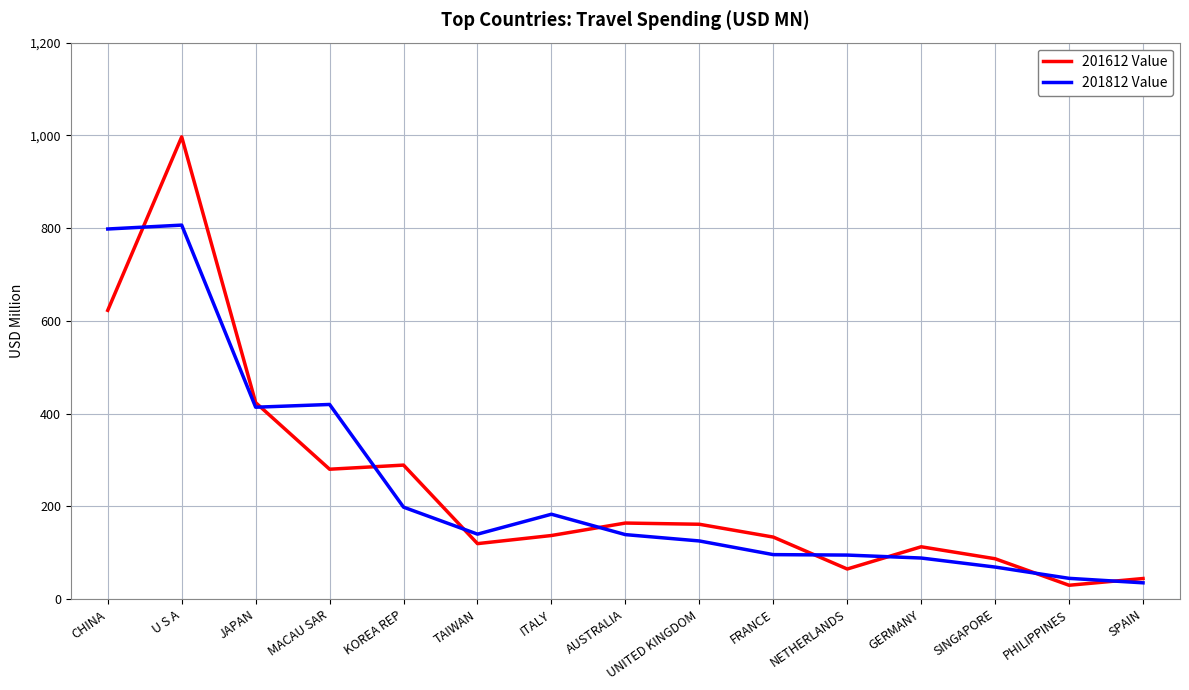

True or false: 201612 Value has more than 2 points higher than both neighbors.

True